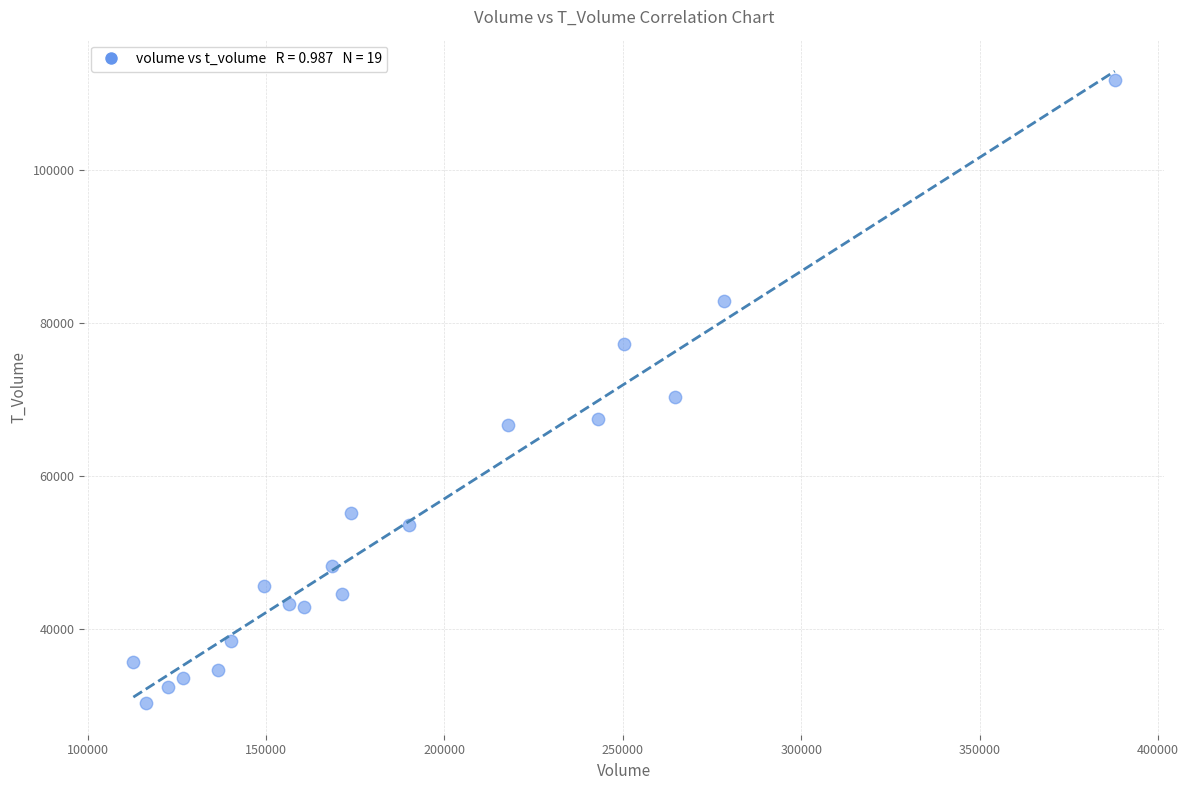

What is the range of Y values (max minus min)?

81507